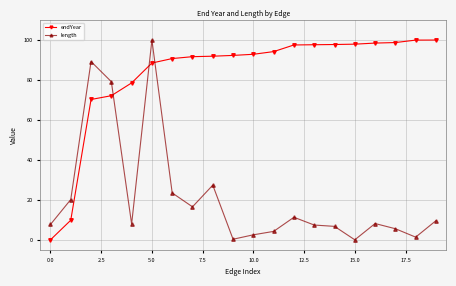

True or false: length has more than 1 points higher than both neighbors.

True